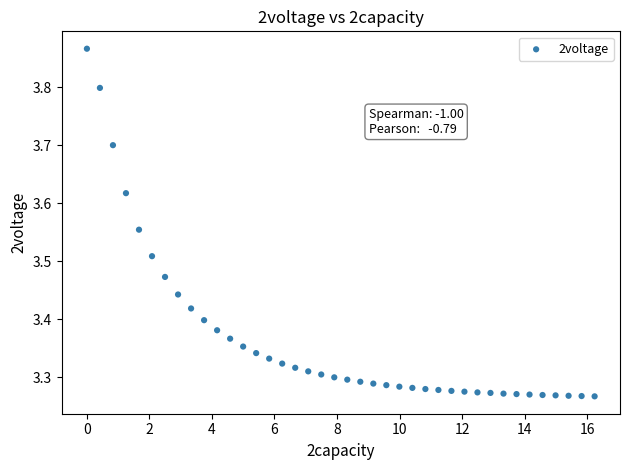

What is the range of X values (max minus min)?

16.2